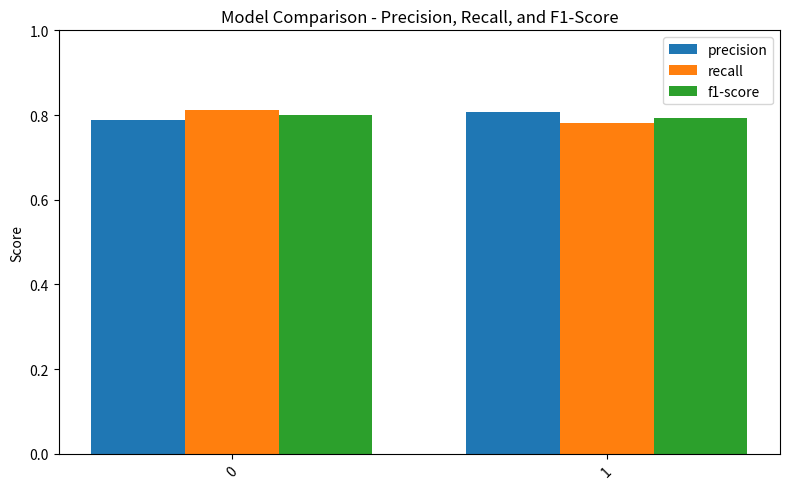

List the labels in order of recall value, smallest first.

1, 0